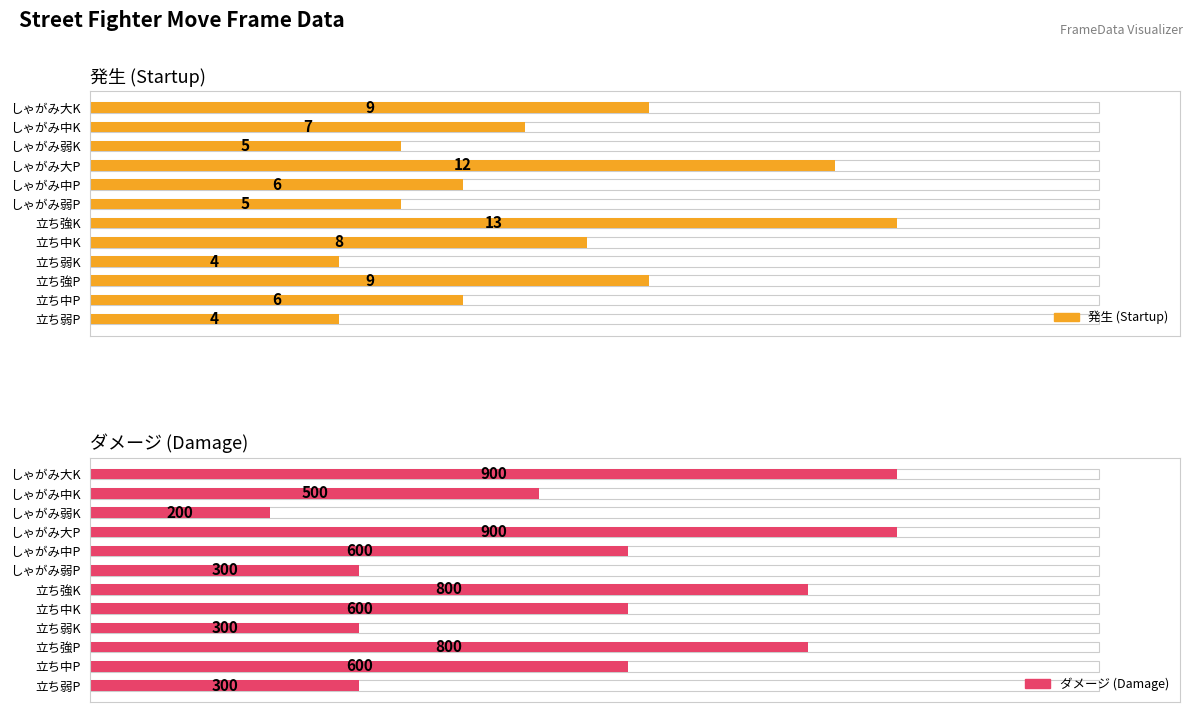

What is the average value of the 発生 (Startup) series?

7